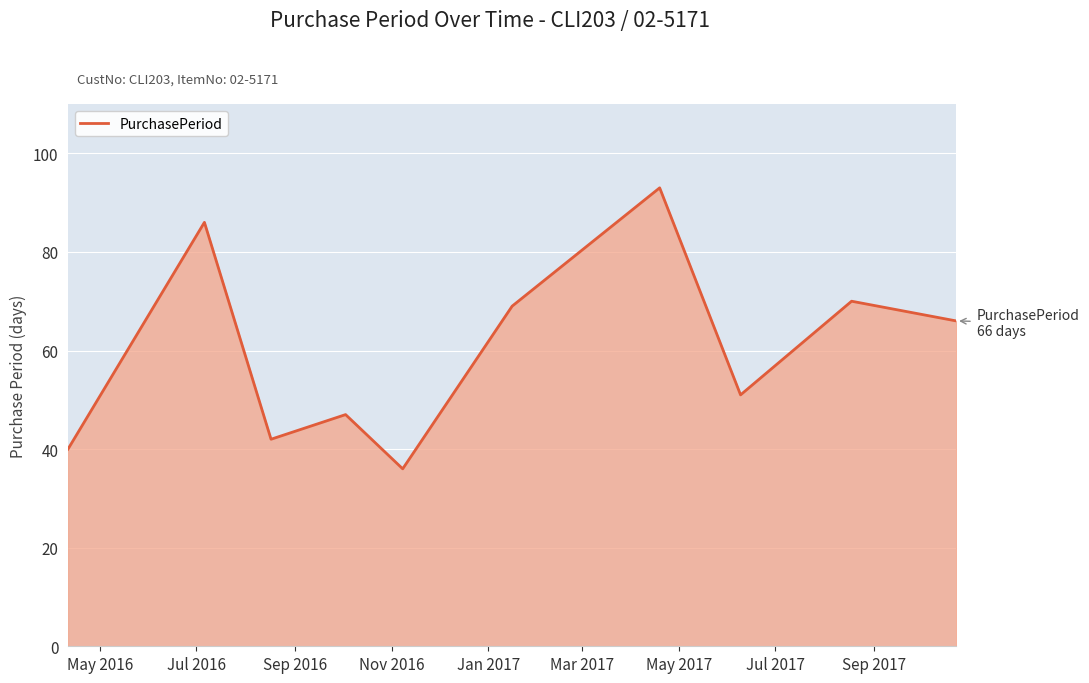

How many distinct data groups are displayed?

1